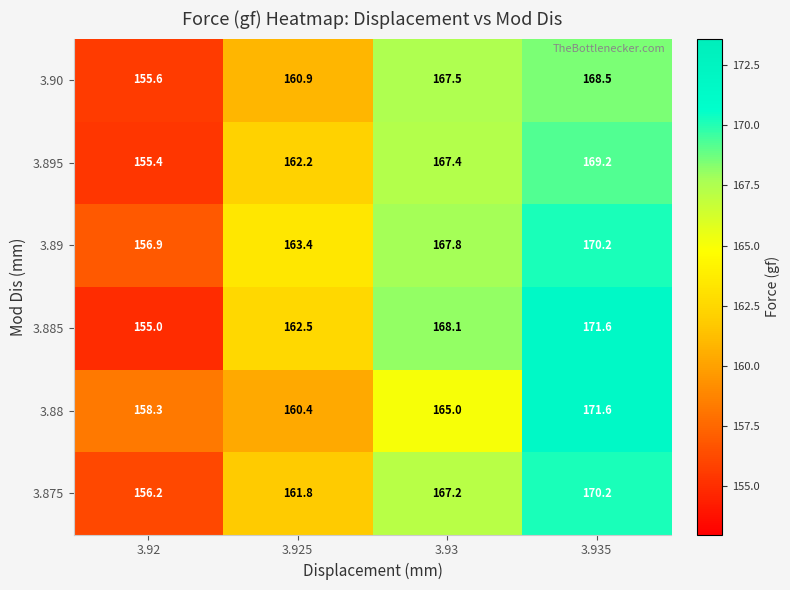

Which series has the largest range (max minus min)?

3.885